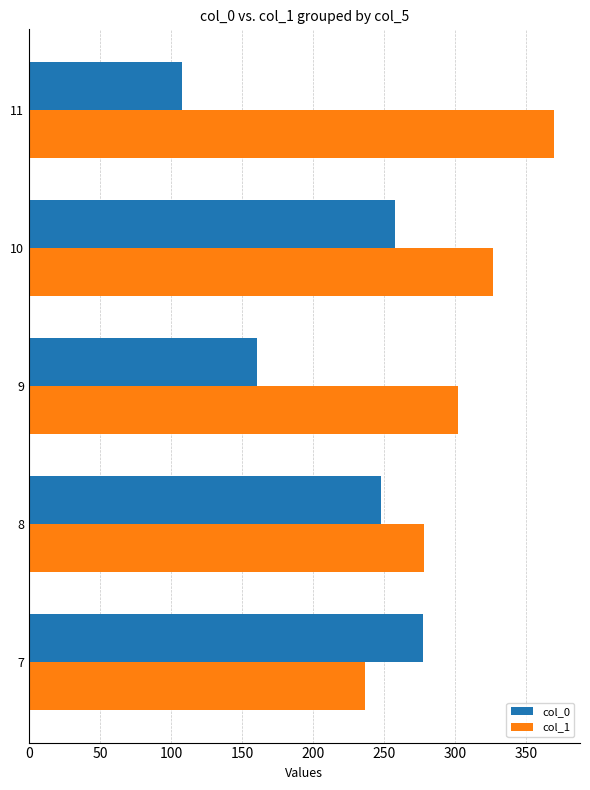

What is the sum of all col_0 values?

1050.5